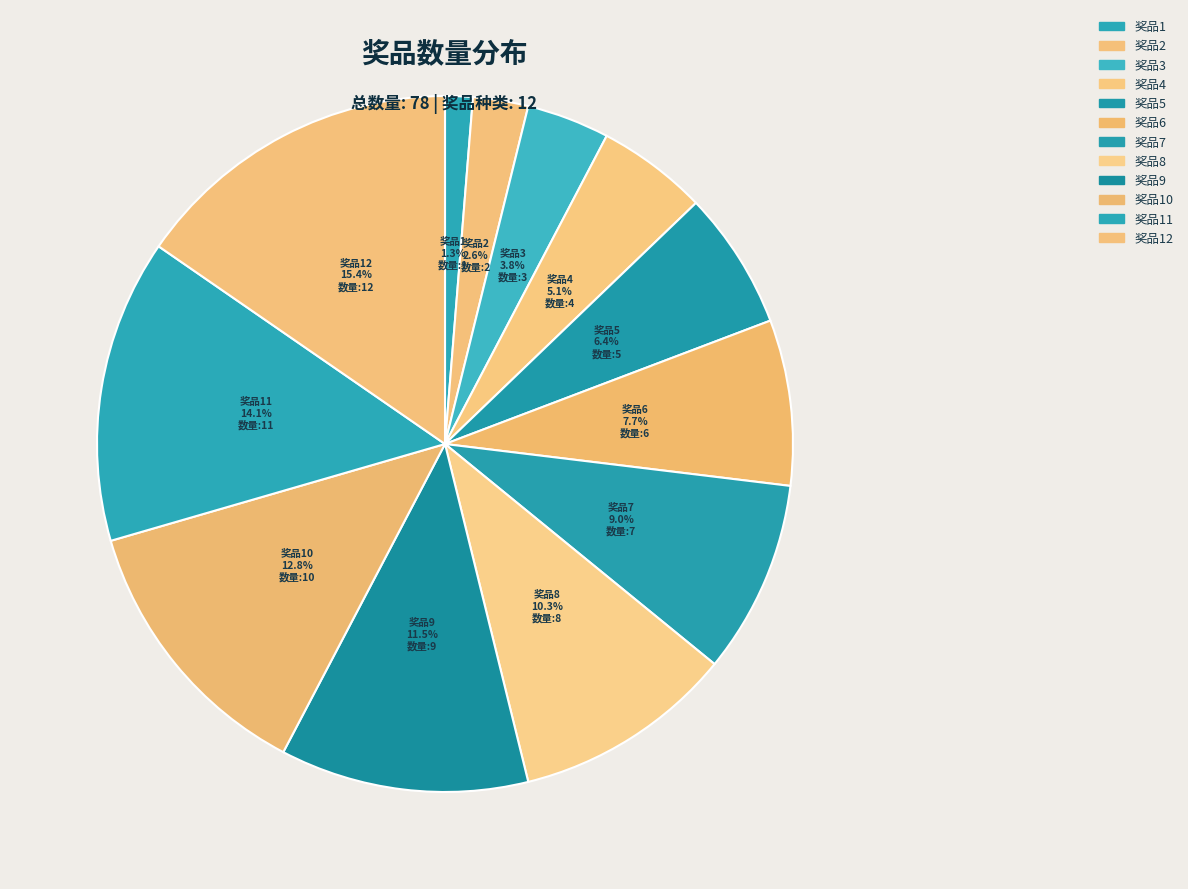

How many segments does this pie chart have?

12